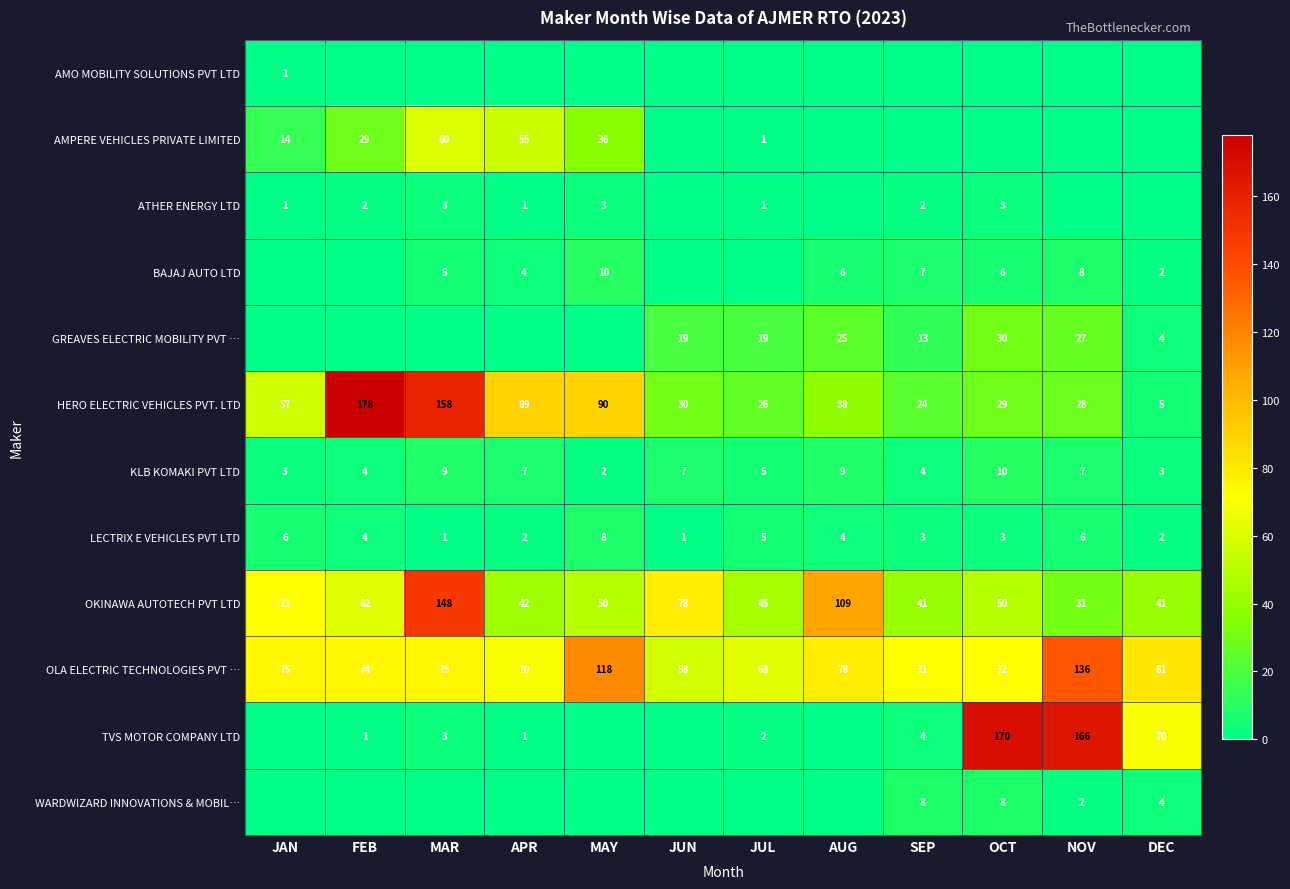

What is the difference between the maximum and minimum values in the LECTRIX E VEHICLES PVT LTD series?

7